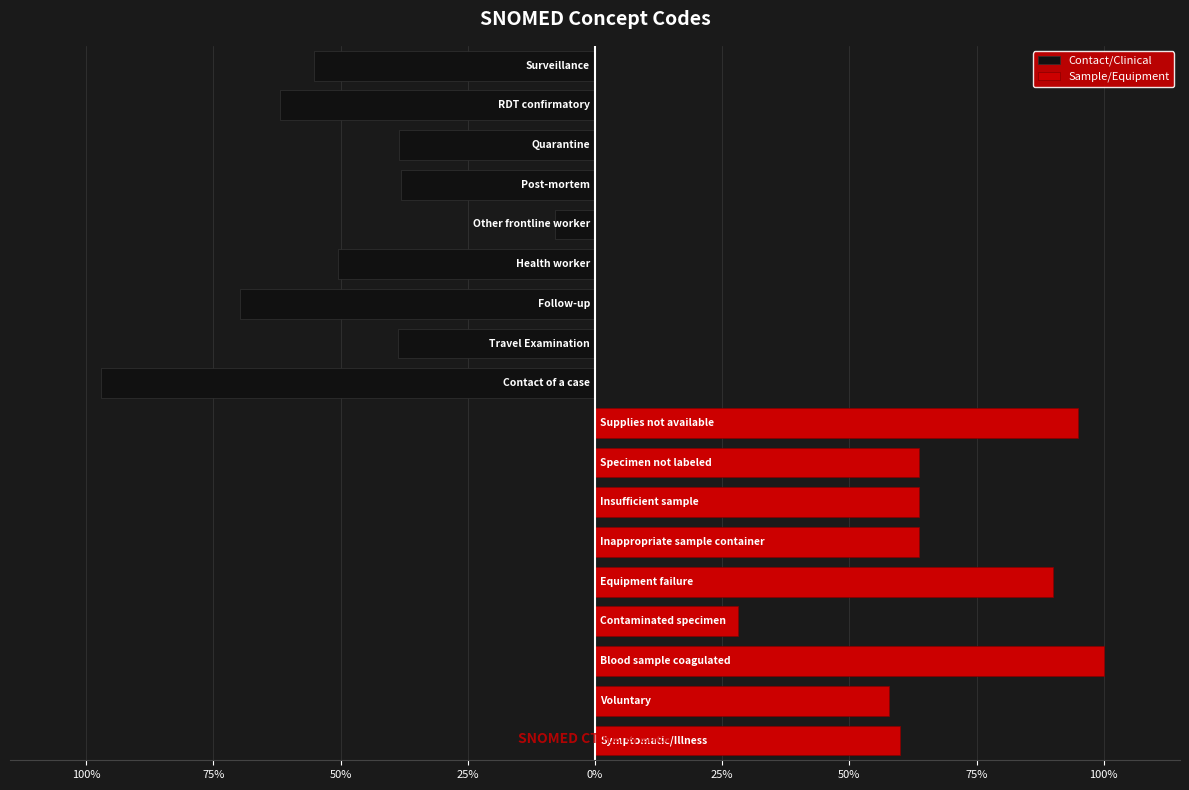

What is the lowest value of the Sample/Equipment series?

28.0